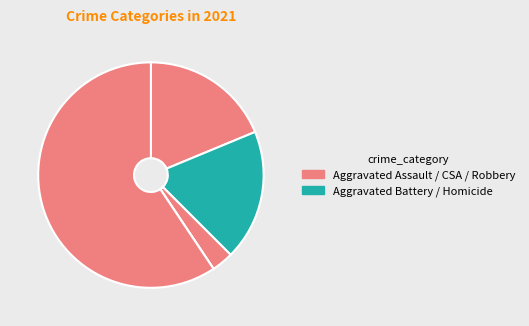

To the nearest percent, what is the difference between the largest and smallest slice percentages?

59%